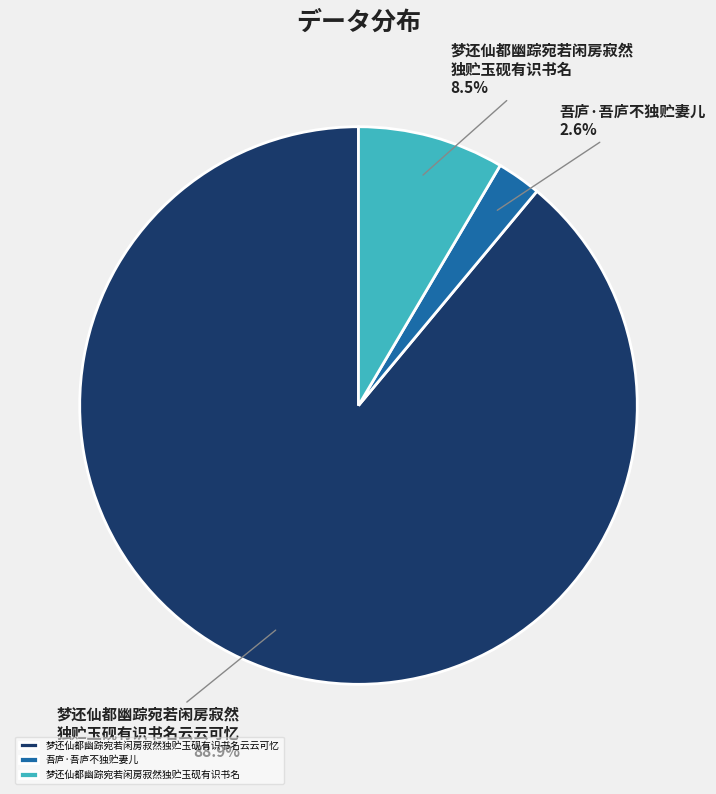

How many slices are in this pie chart?

3